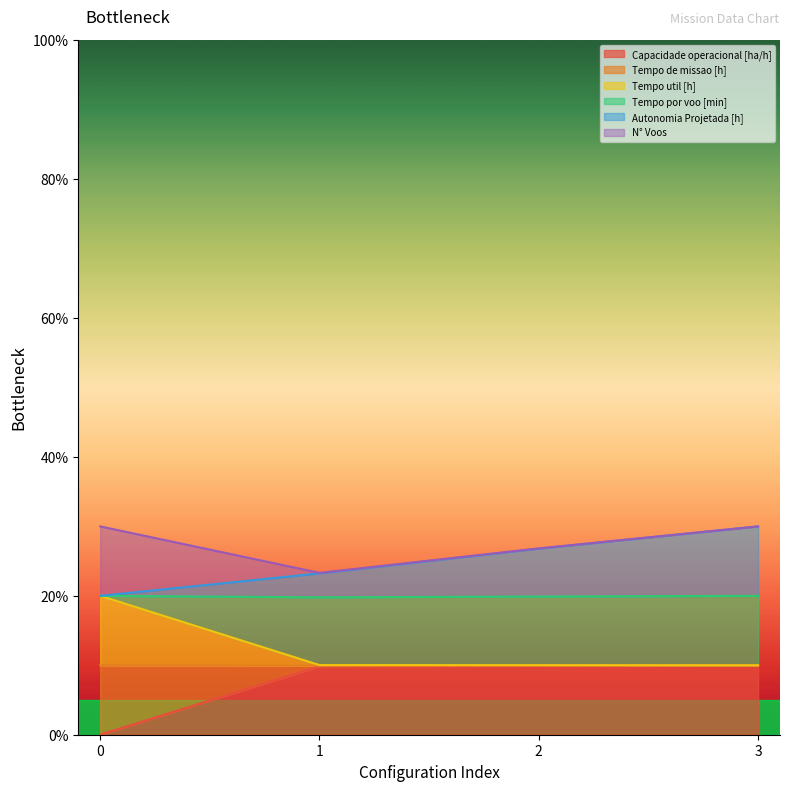

What is the difference between the Autonomia Projetada [h] values at 3 and 2?

3.2